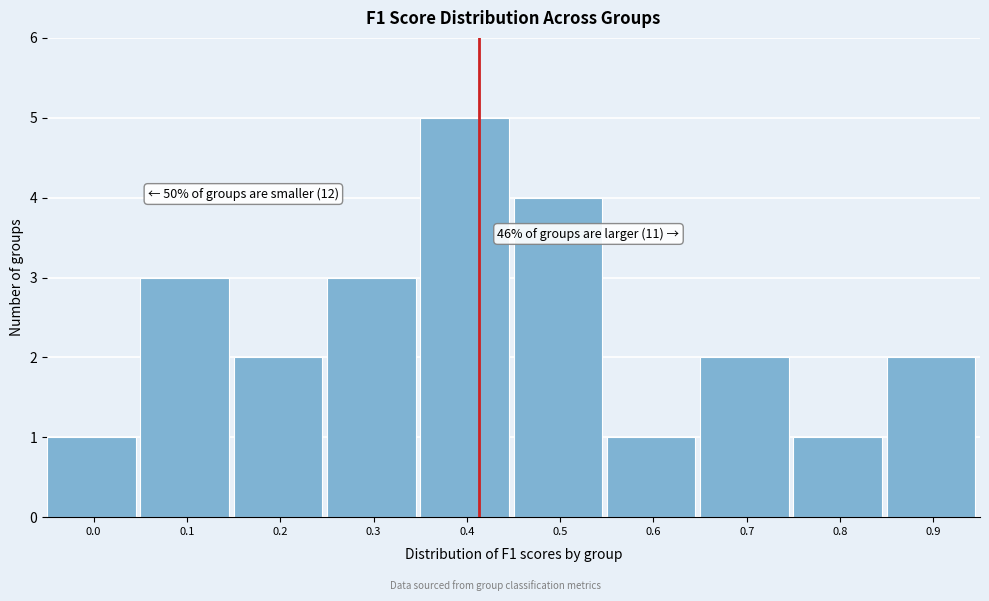

Reading left to right, extract all data points from this chart.

0.0=1	0.1=3	0.2=2	0.3=3	0.4=5	0.5=4	0.6=1	0.7=2	0.8=1	0.9=2